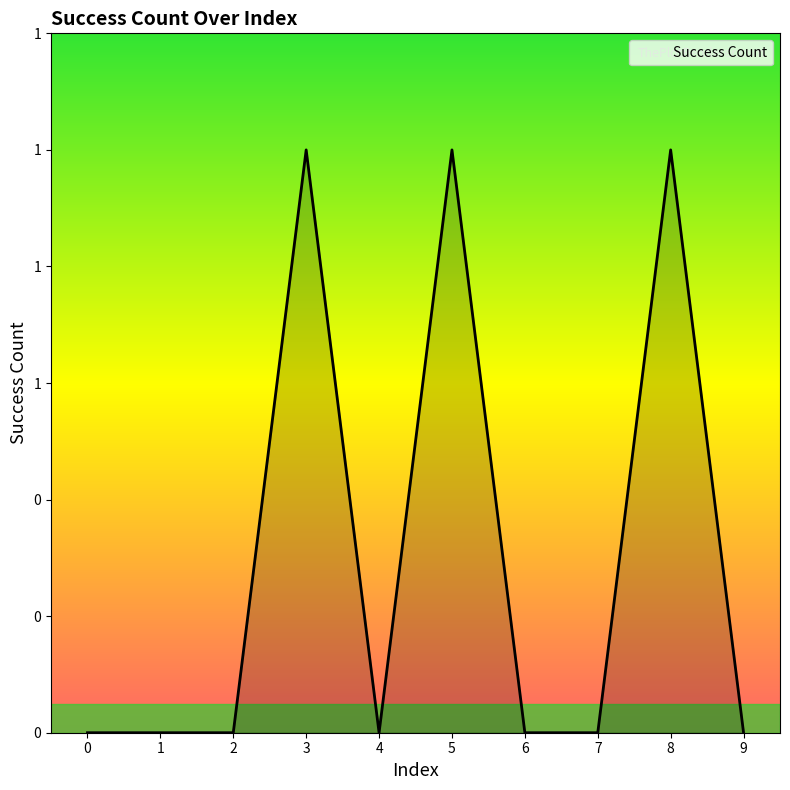

Is this an area chart (filled region under the line)?

Yes